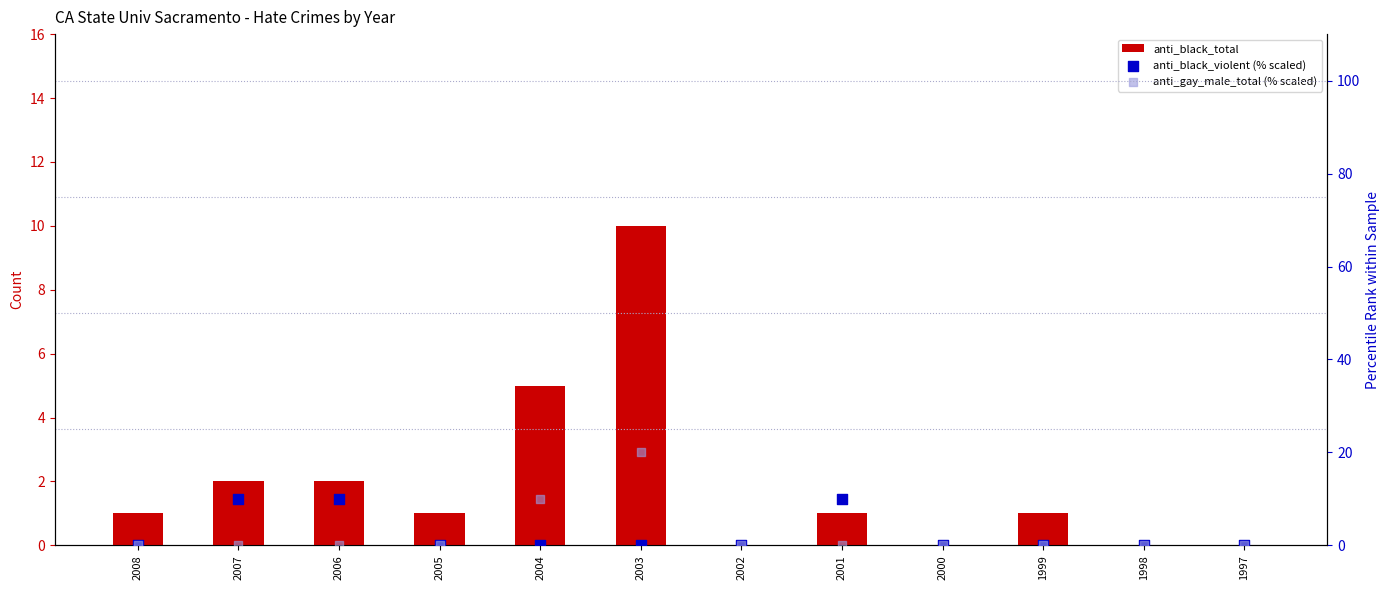

Which series contains the highest Y value?

anti_gay_male_total (% scaled)